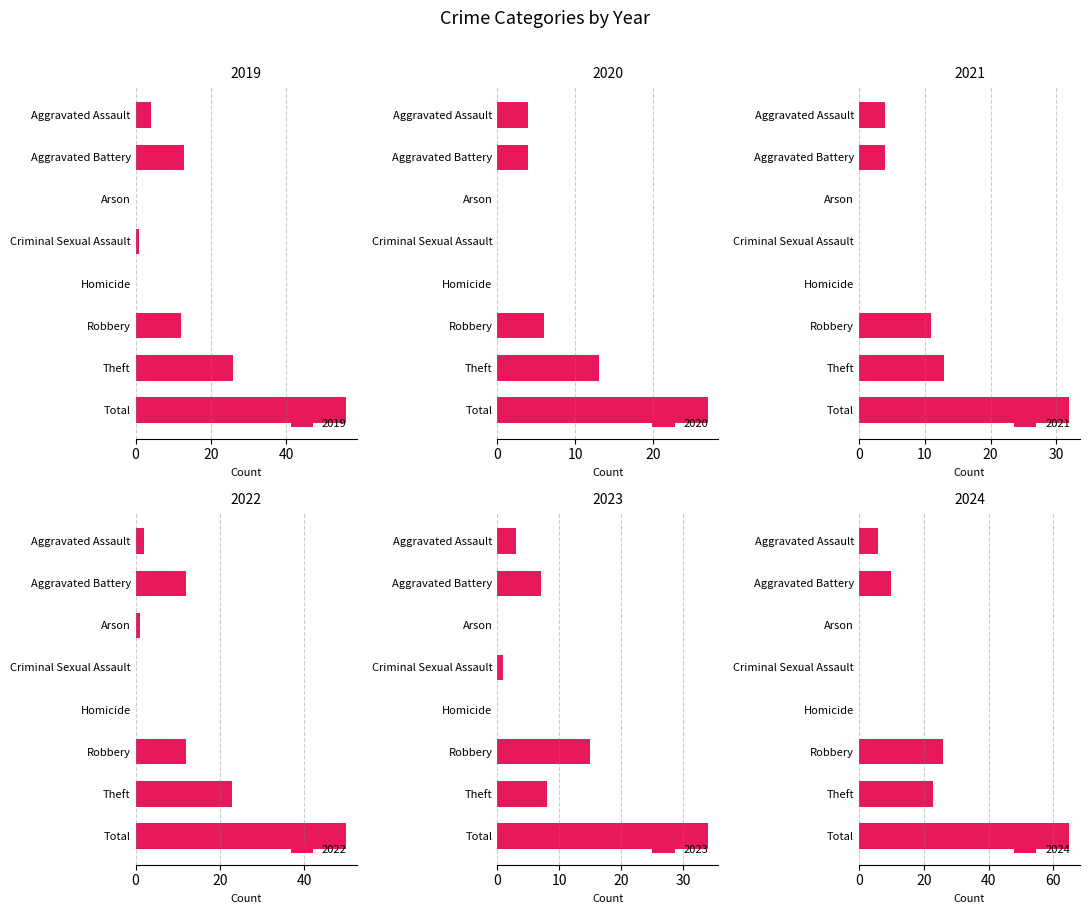

The value of 2021 at Total is 56. True or false?

False